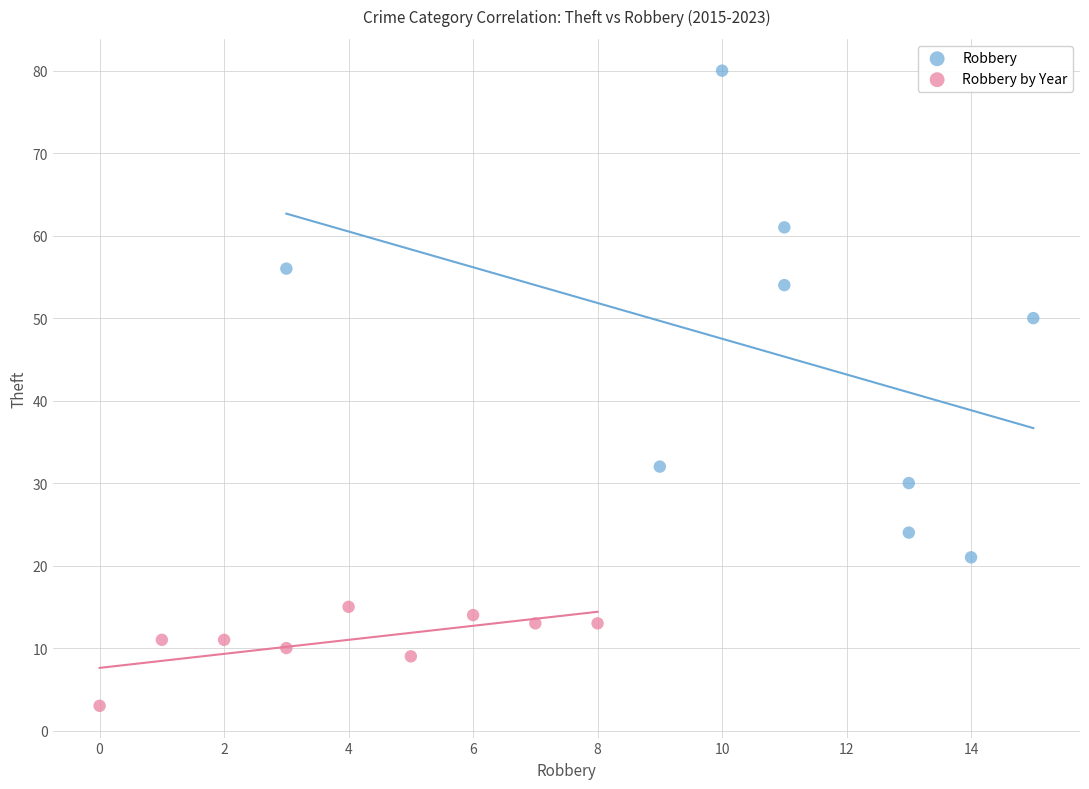

Which series reaches the minimum Y coordinate?

Robbery by Year